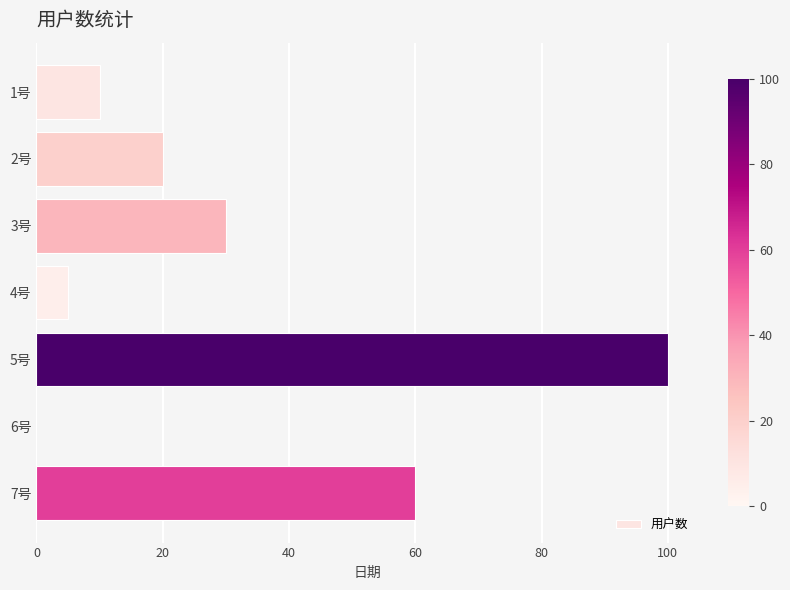

Reading bottom to top, what are all the values shown in this chart?

7号=60	6号=0	5号=100	4号=5	3号=30	2号=20	1号=10